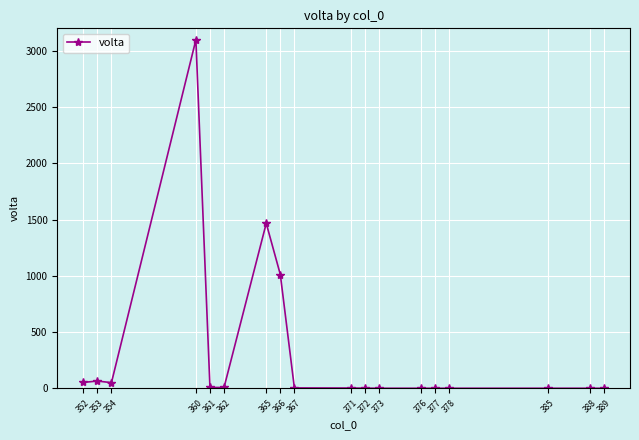

What is the average value?

321